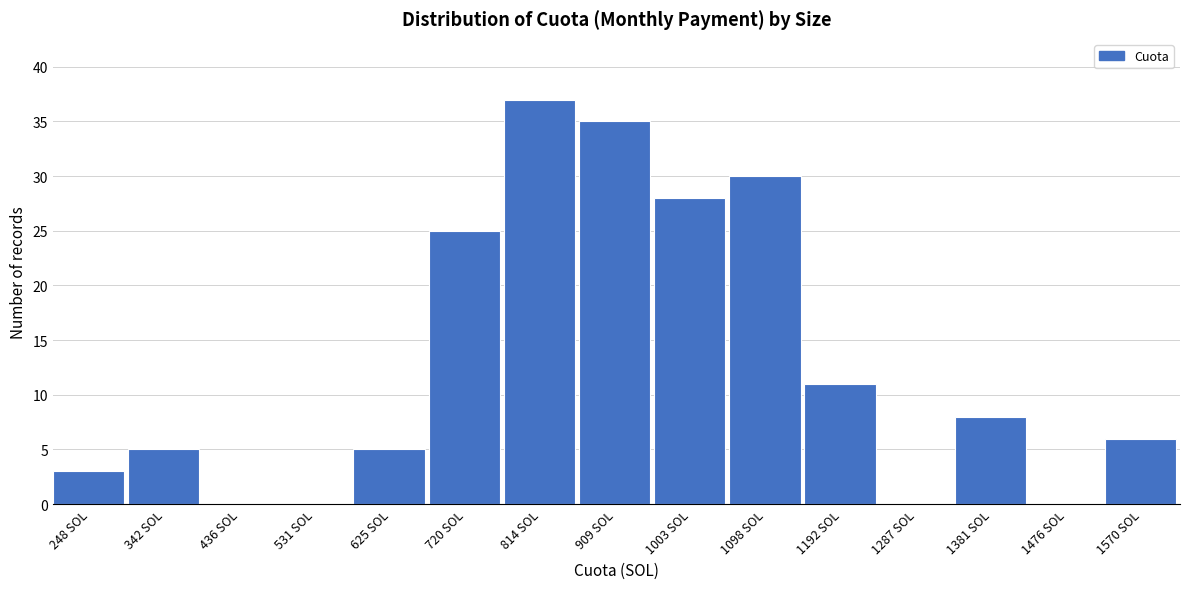

Reading left to right, list all the values displayed in this chart.

248 SOL=3	342 SOL=5	436 SOL=0	531 SOL=0	625 SOL=5	720 SOL=25	814 SOL=37	909 SOL=35	1003 SOL=28	1098 SOL=30	1192 SOL=11	1287 SOL=0	1381 SOL=8	1476 SOL=0	1570 SOL=6